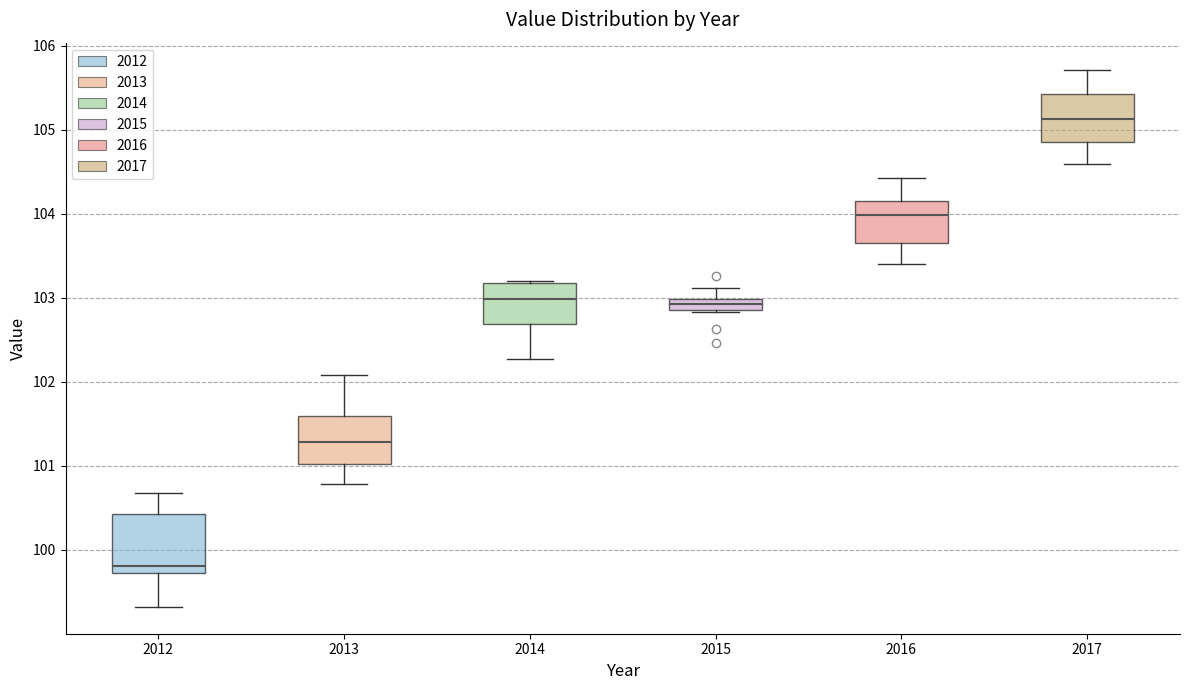

Comparing the boxes themselves (not the whiskers), which one is the tallest?

2012